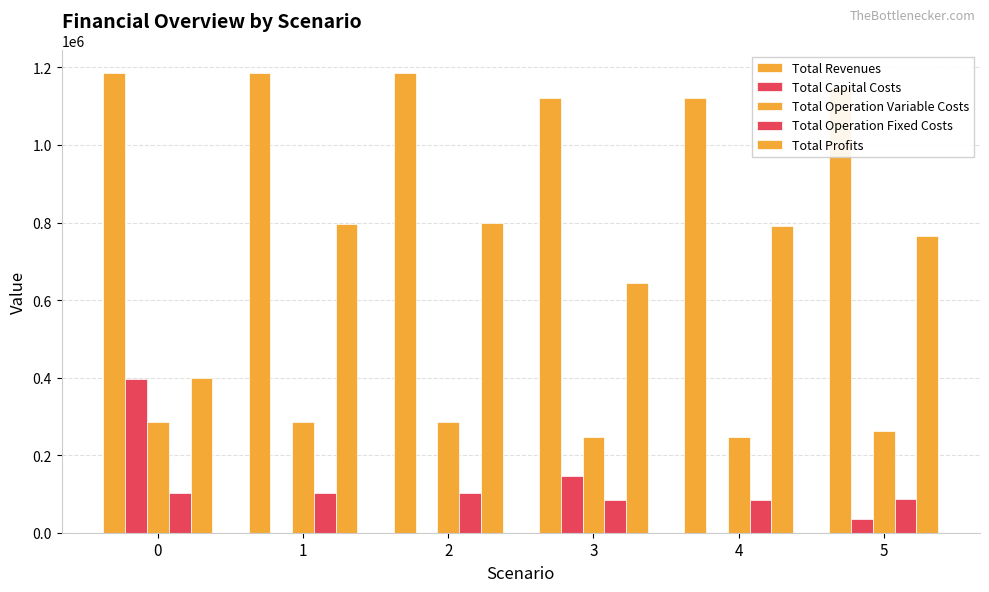

How many series are shown in this chart?

5